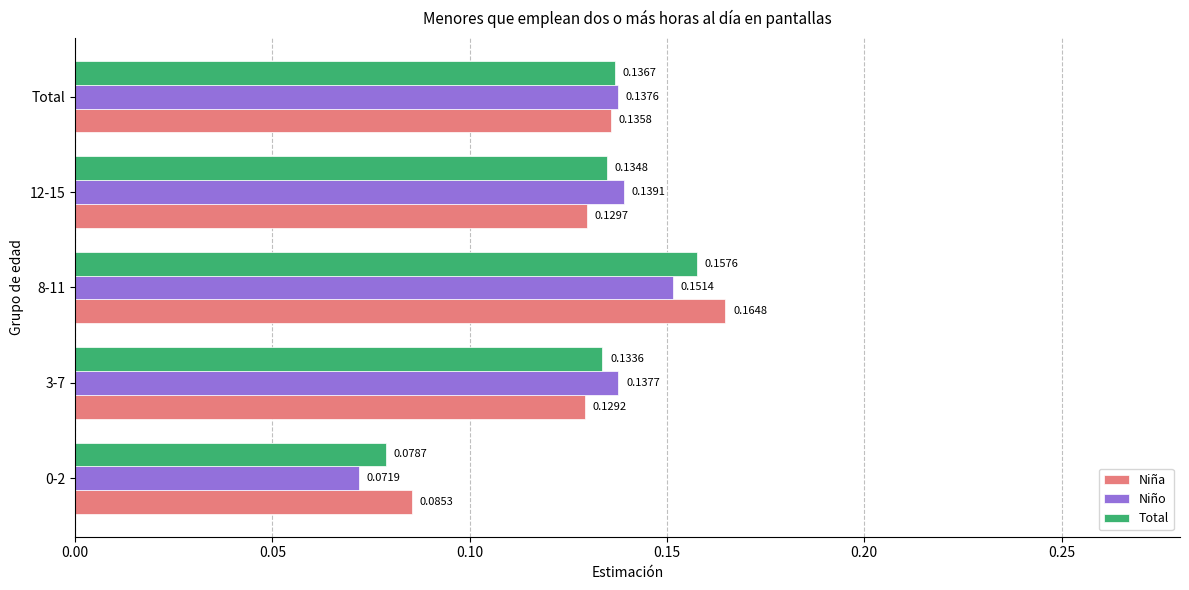

Between 3-7 and Total, which series saw the biggest shift?

Niña